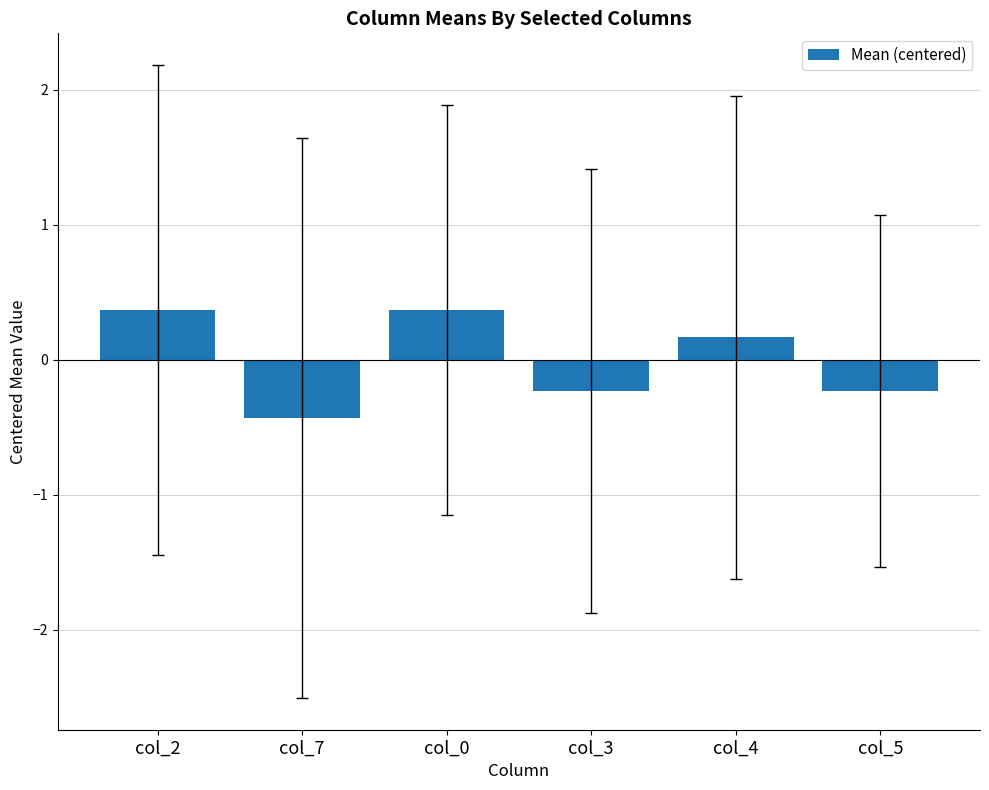

What is the value of the 3rd bar from the left?

0.4